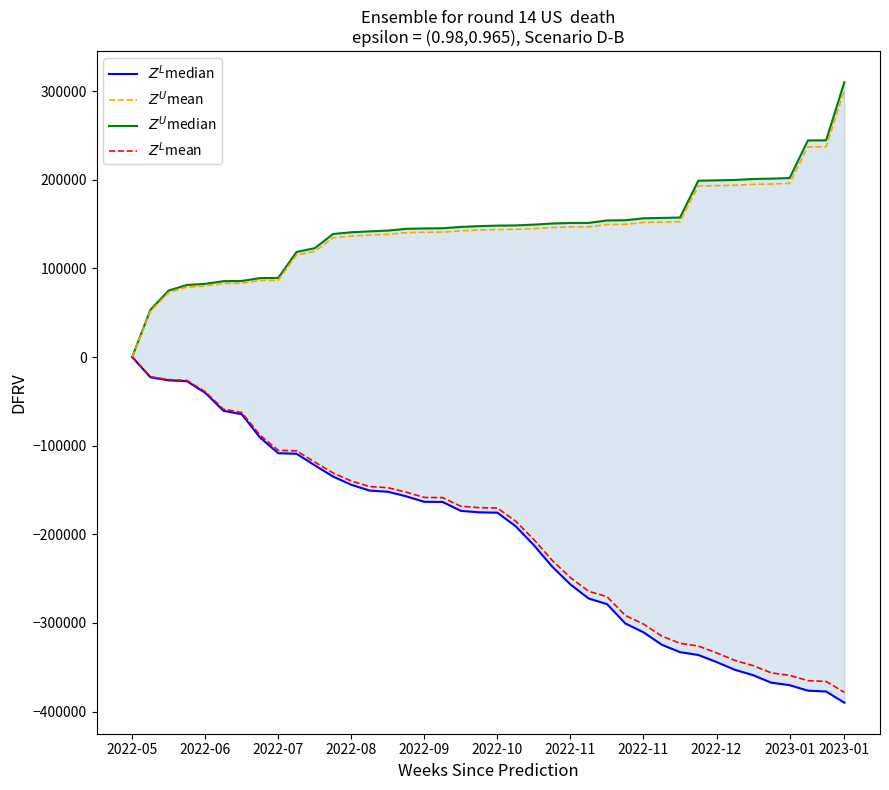

List the labels in order of $Z^U$mean value, largest first.

39, 38, 37, 36, 35, 34, 33, 32, 31, 30, 29, 28, 27, 26, 25, 24, 23, 22, 21, 20, 19, 18, 17, 16, 15, 14, 13, 12, 11, 2023-01, 2023-01, 2022-12, 2022-11, 2022-11, 2022-10, 2022-09, 2022-08, 2022-07, 2022-06, 2022-05